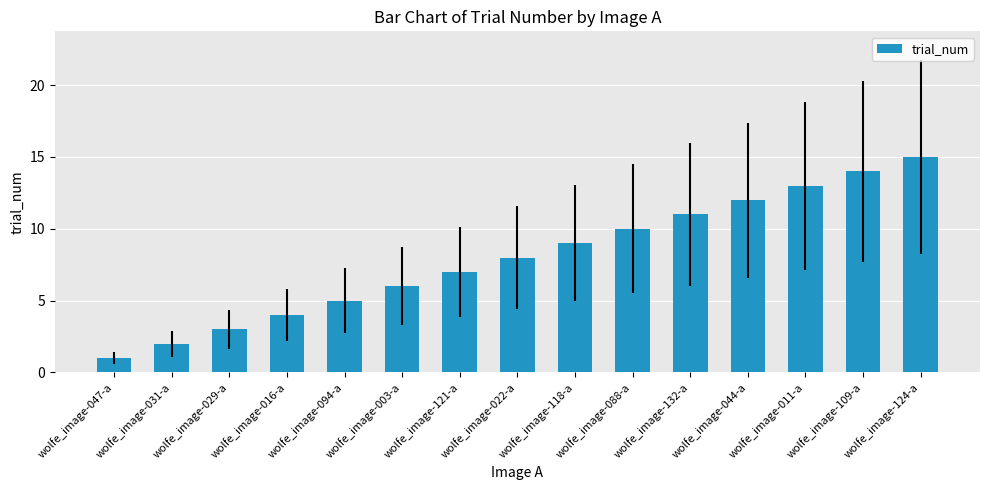

List the labels in order of value, smallest first.

wolfe_image-047-a, wolfe_image-031-a, wolfe_image-029-a, wolfe_image-016-a, wolfe_image-094-a, wolfe_image-003-a, wolfe_image-121-a, wolfe_image-022-a, wolfe_image-118-a, wolfe_image-088-a, wolfe_image-132-a, wolfe_image-044-a, wolfe_image-011-a, wolfe_image-109-a, wolfe_image-124-a